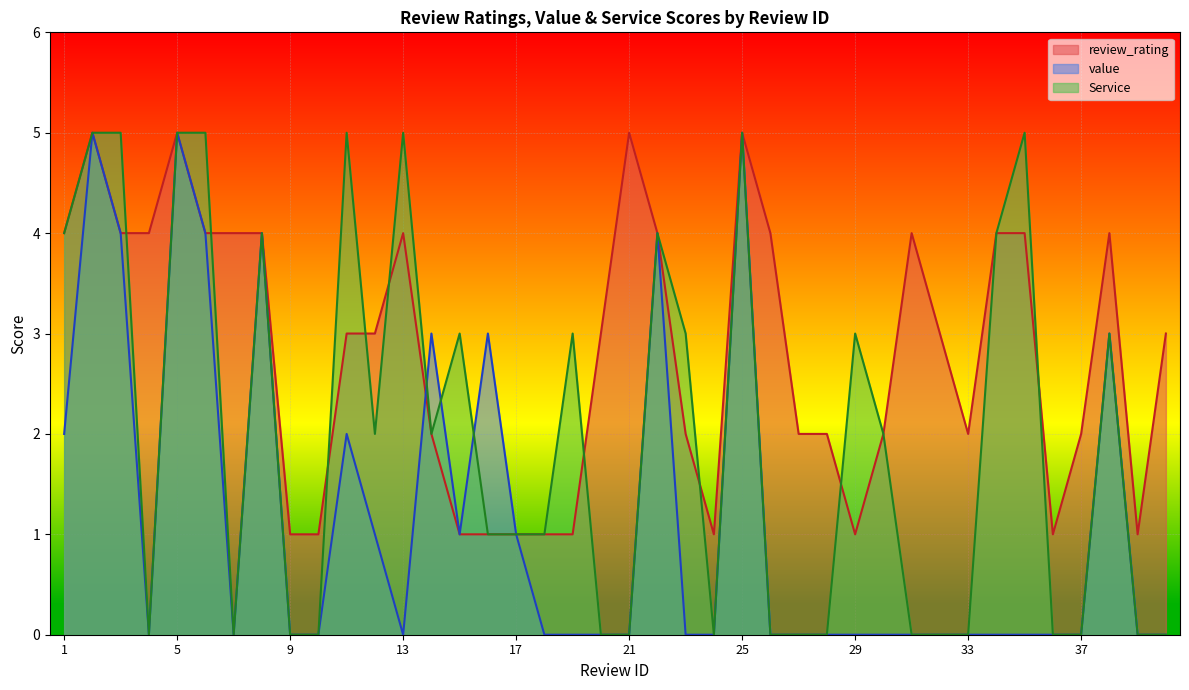

True or false: review_rating and value cross at least once.

True